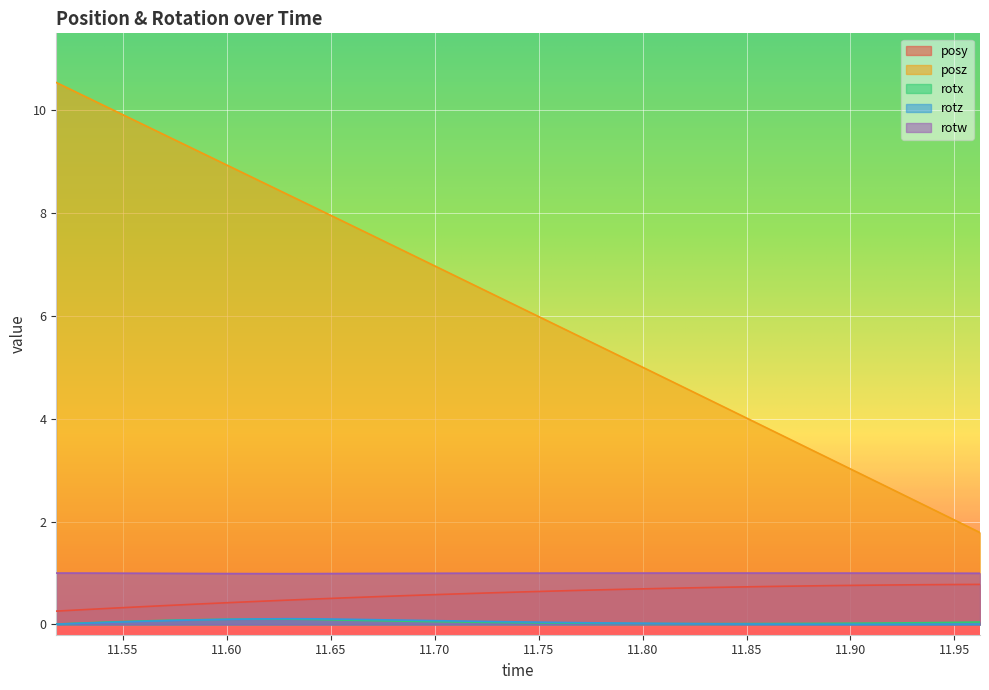

True or false: posy and posz intersect in this chart.

False